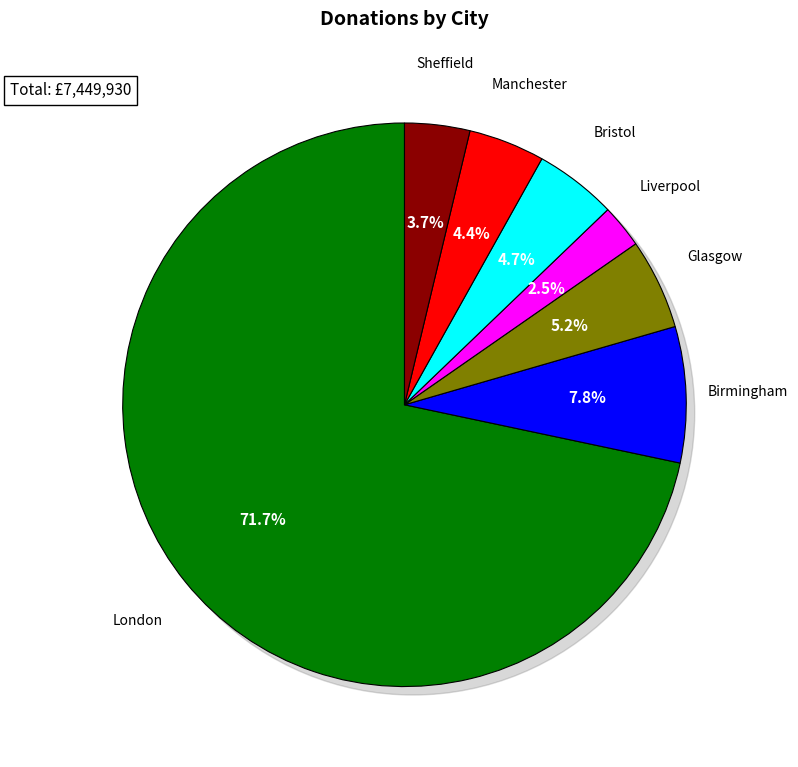

Does any single category account for the majority?

Yes